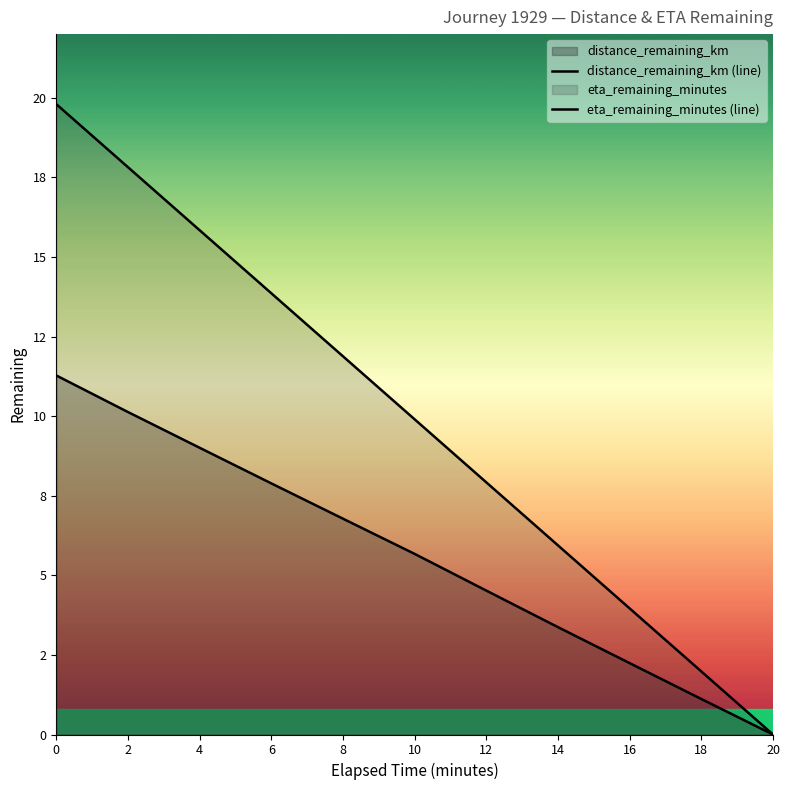

True or false: eta_remaining_minutes (line) and distance_remaining_km (line) cross at least once.

False